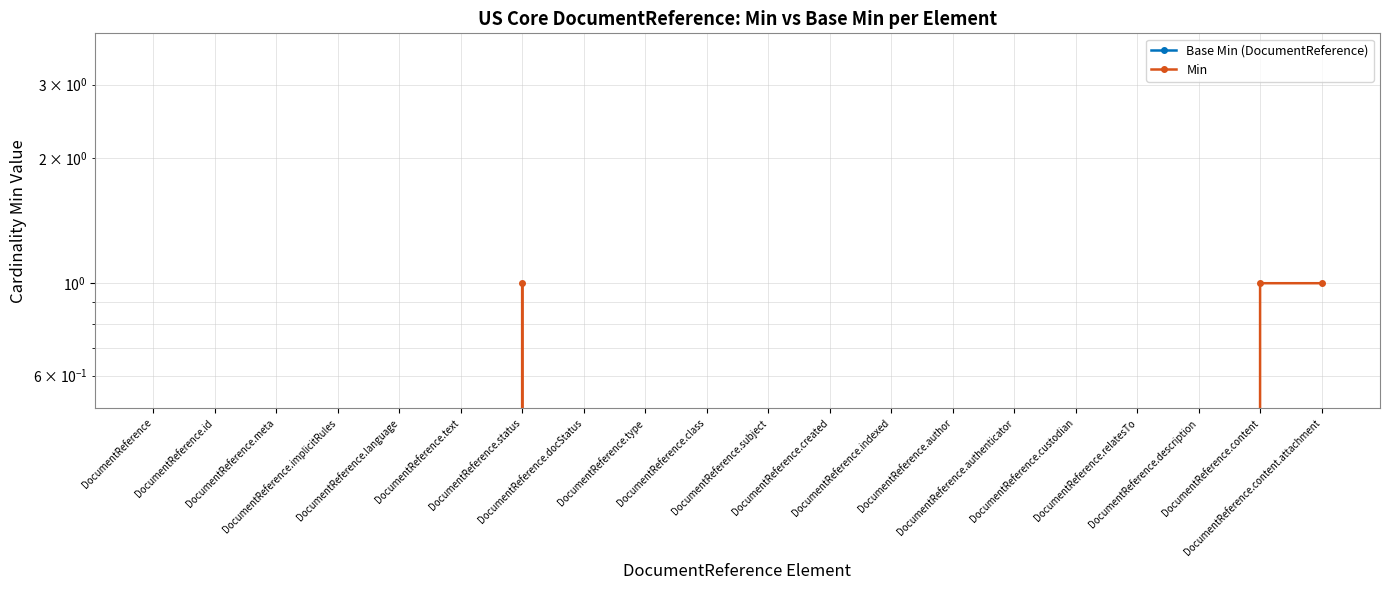

True or false: Min and Base Min (DocumentReference) intersect in this chart.

False